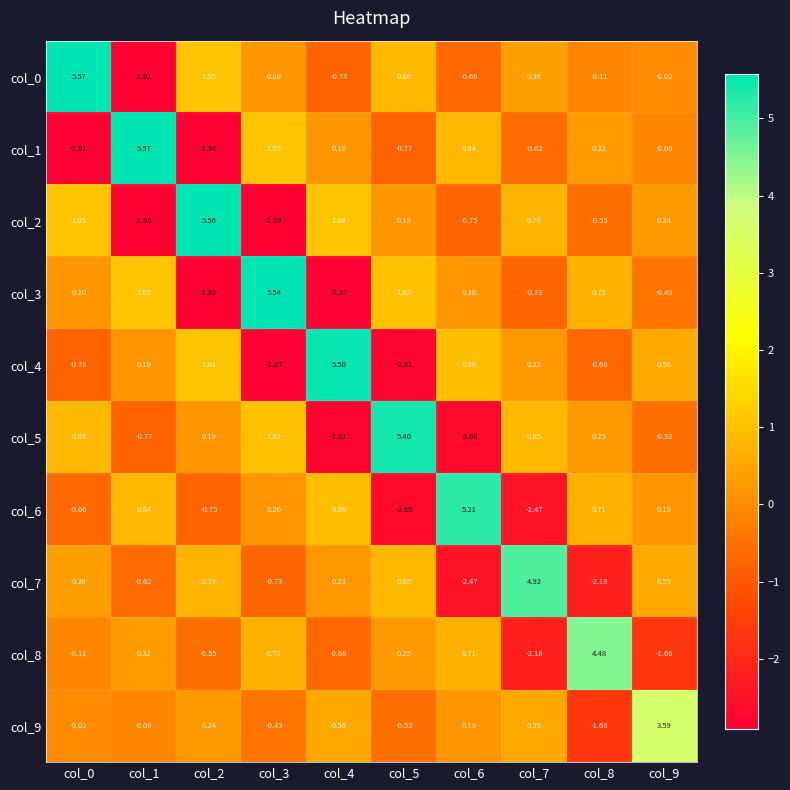

Count the number of data series in this chart.

10